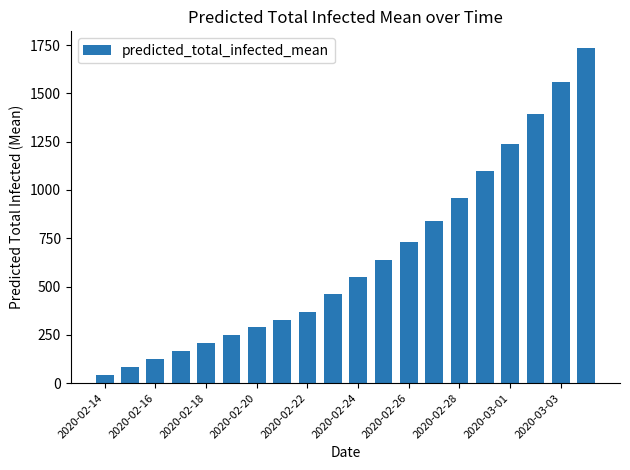

How many categories are shown in the chart?

20